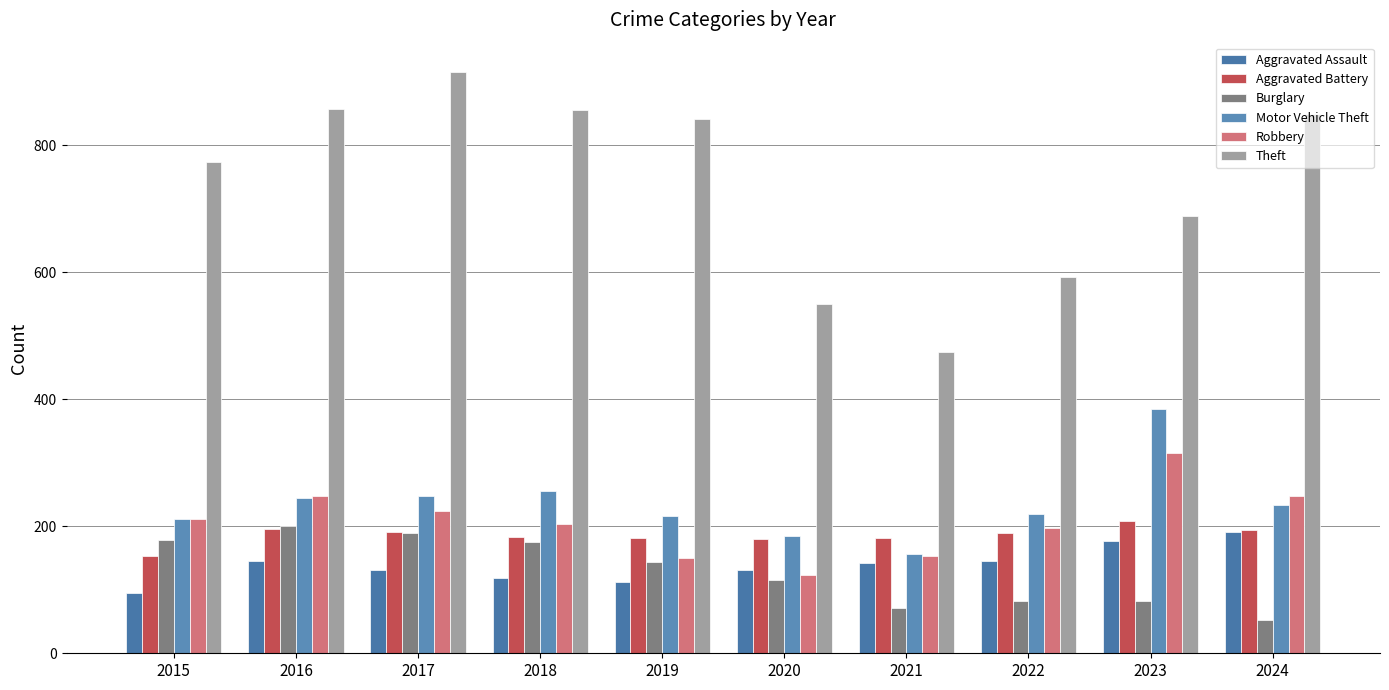

At how many categories does at least one series exceed 431?

10